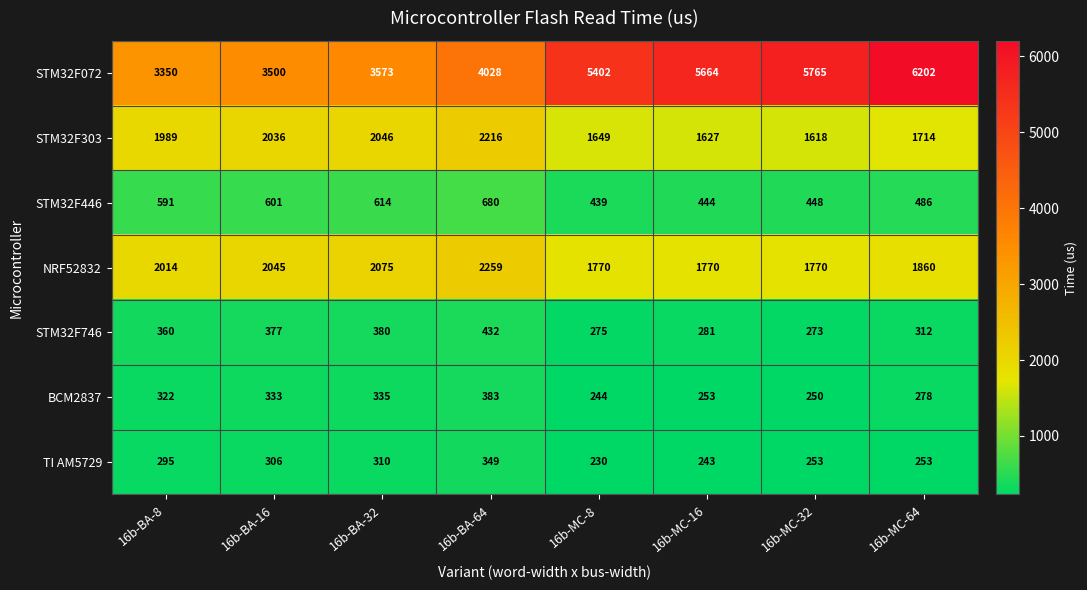

What is the maximum value shown in the chart?

6202